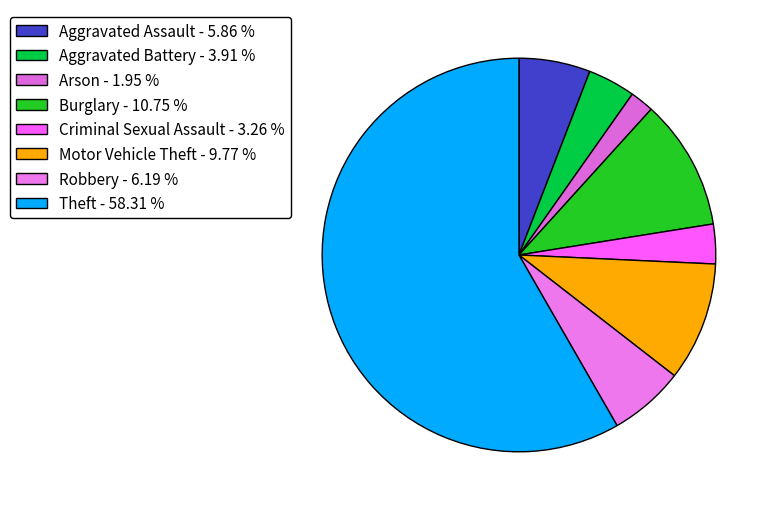

To the nearest percent, what is the difference between the Aggravated Battery and Burglary slice percentages?

7%